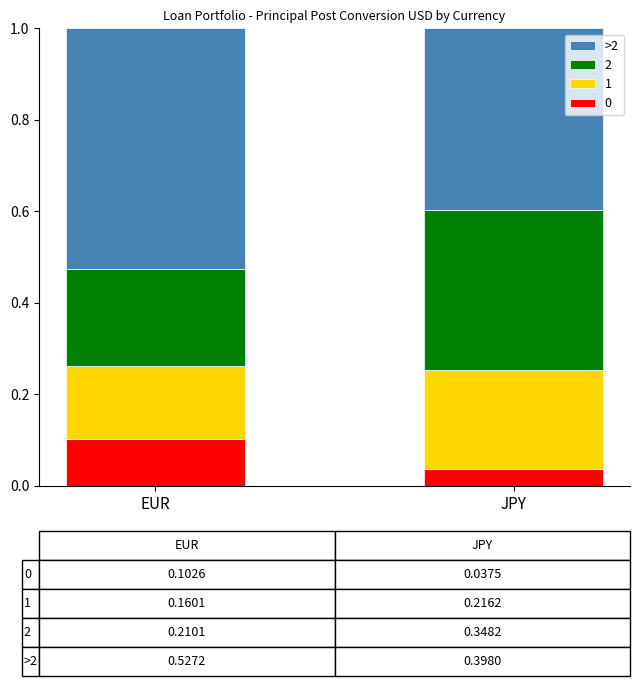

At which label does 0 reach its peak?

EUR